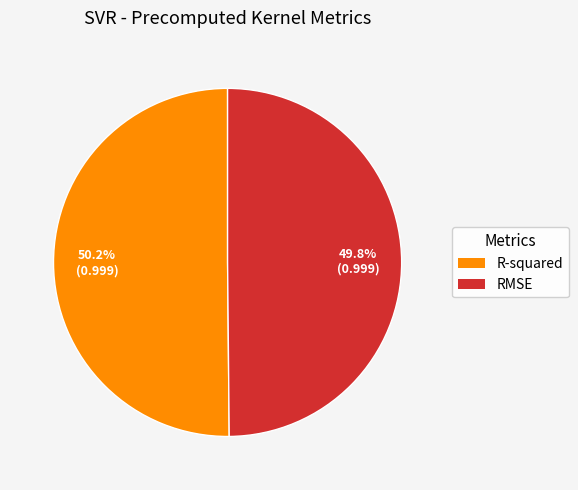

To the nearest percent, what percentage of the pie is R-squared?

50%